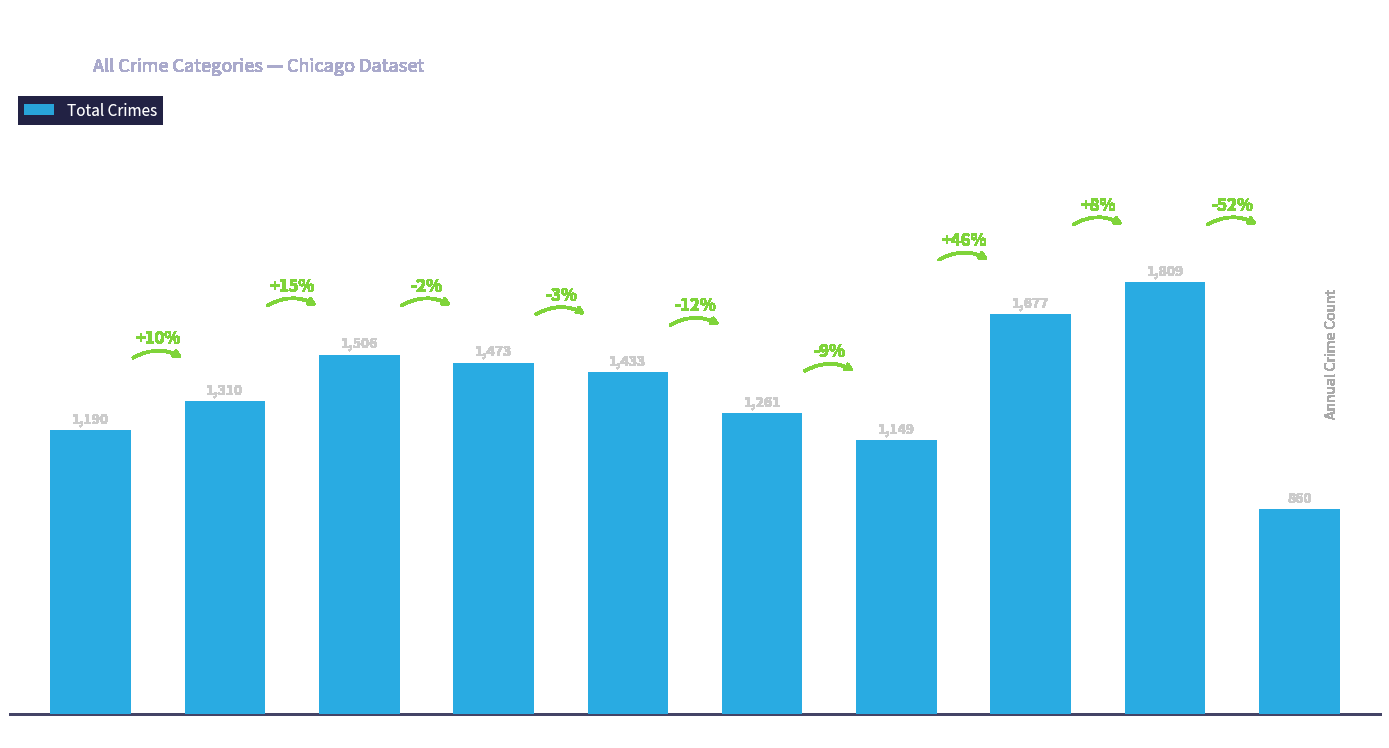

The value at 2021 is 1149. True or false?

True